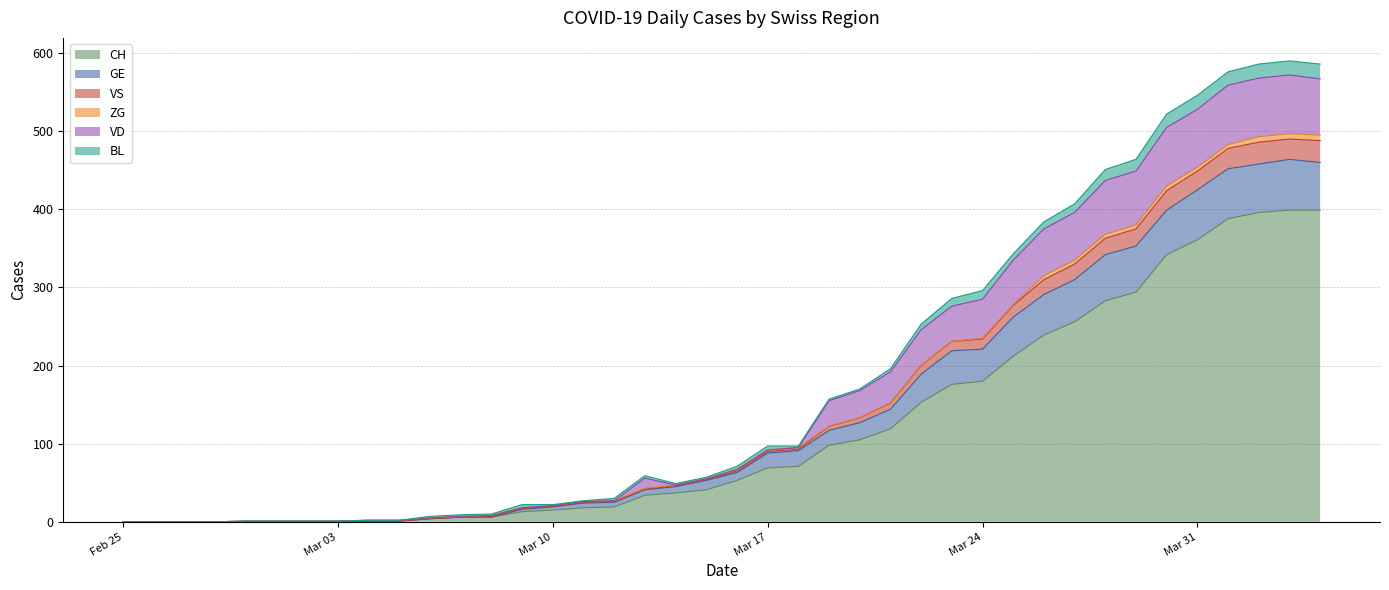

Does the chart display data point markers on the line(s)?

No